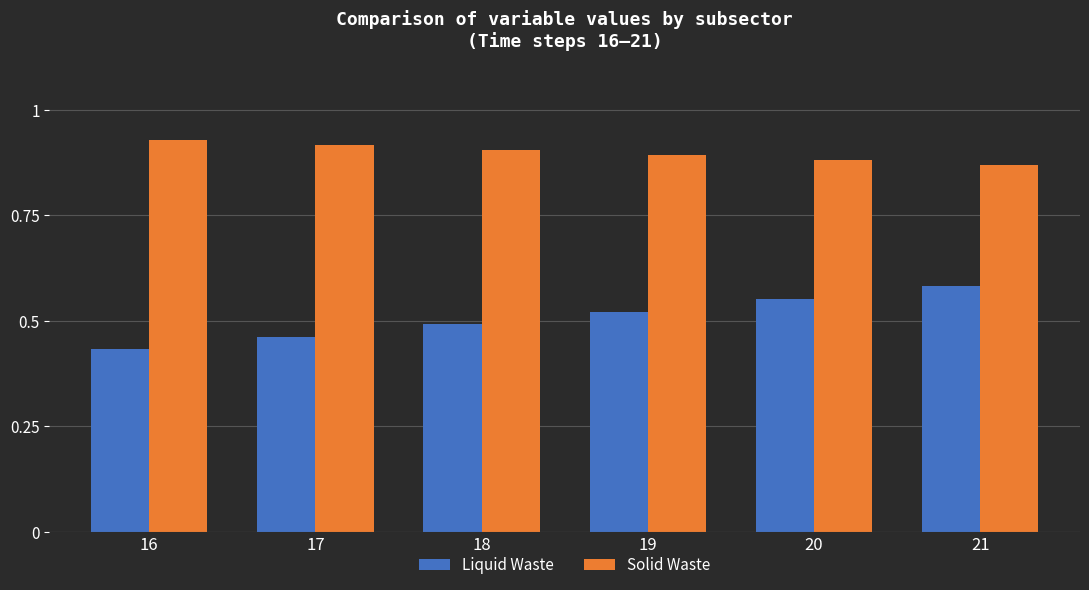

Which category has the lowest value in the Solid Waste series?

21